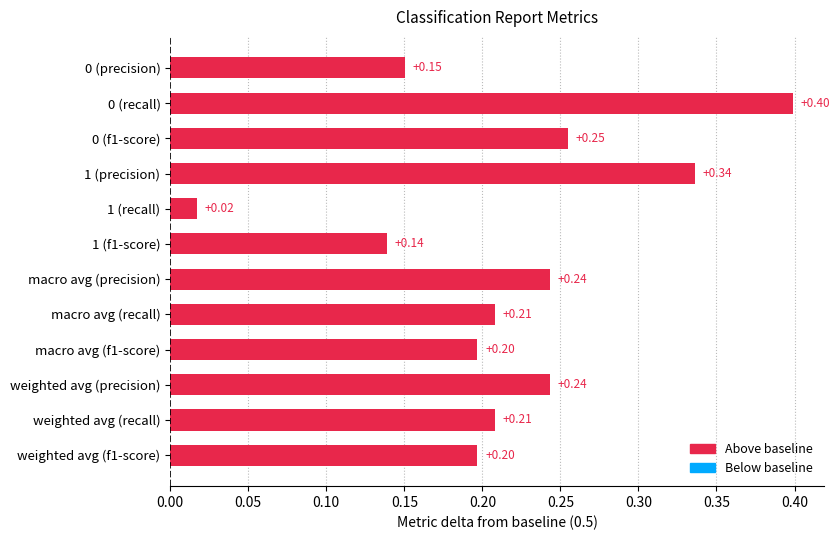

Which has a higher value, weighted avg (f1-score) or weighted avg (recall)?

weighted avg (recall)